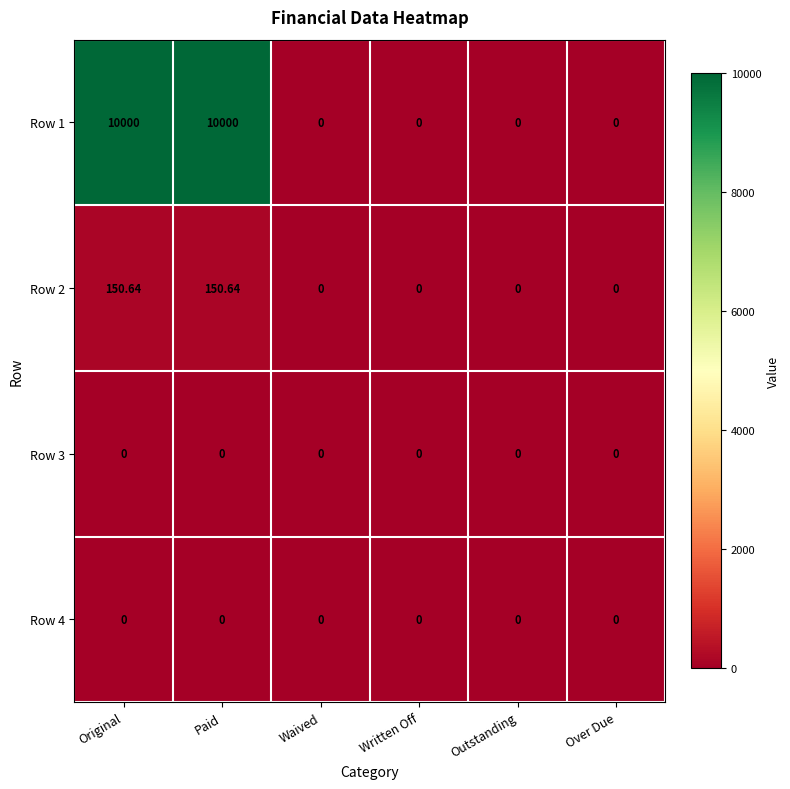

At which category does the chart reach its minimum across all series?

Waived